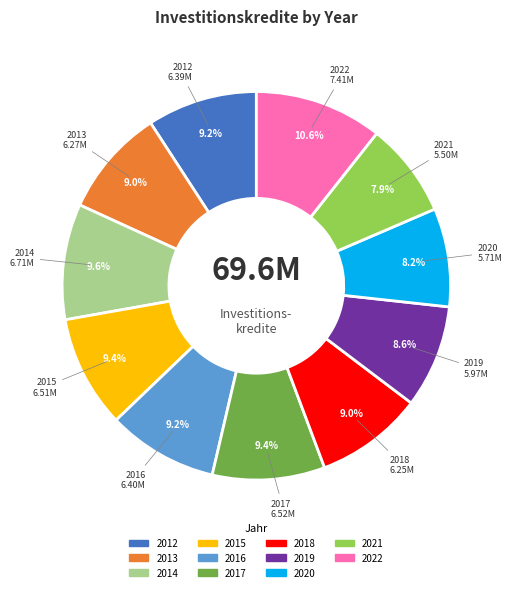

To the nearest percent, what percentage of the pie is 2021?

8%